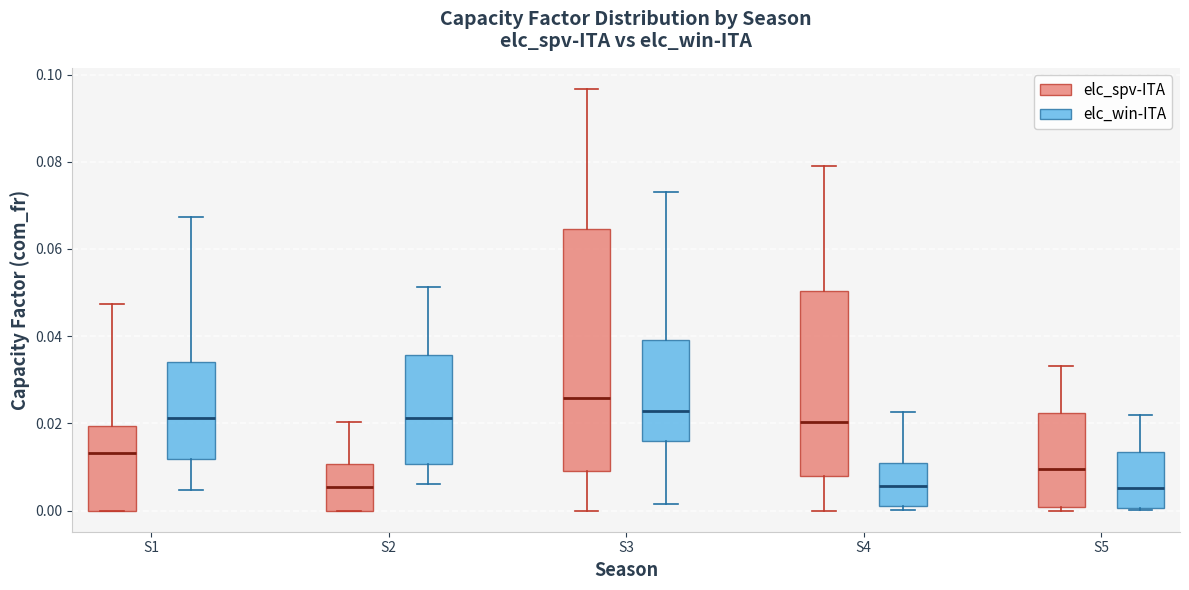

Where does the upper whisker of the box for S1 (elc_win-ITA) end on the y-axis? The values are not printed on the chart, so give them approximately, as read against the axis.

0.068